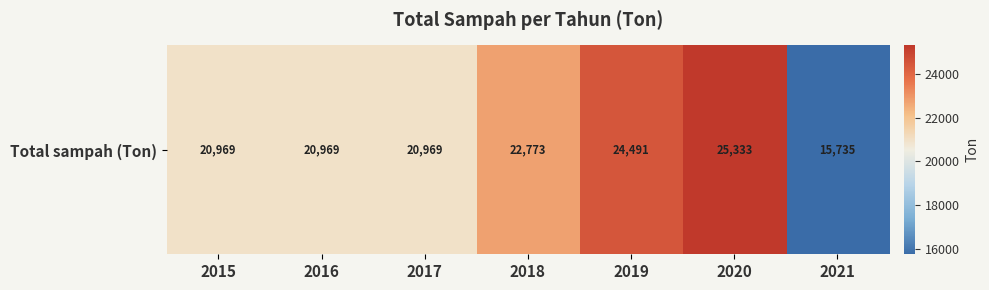

Reading left to right, what are all the values shown in this chart?

2015=20969.3	2016=20969.3	2017=20969.3	2018=22772.9	2019=24490.6	2020=25333.0	2021=15735.4